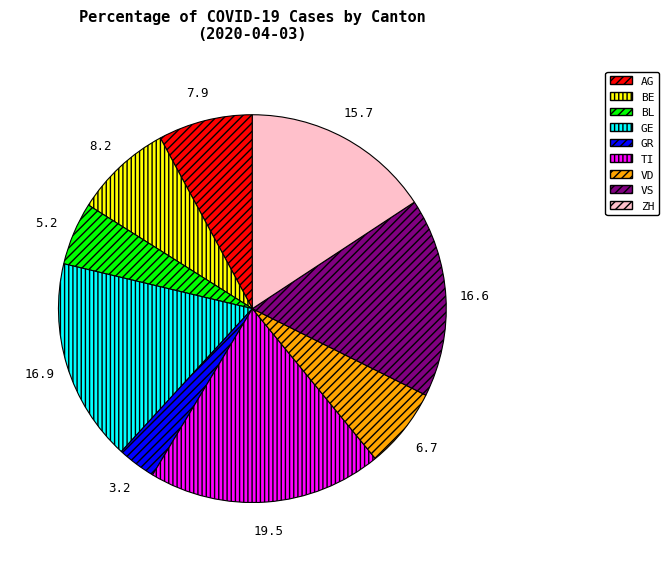

Does any single category account for the majority?

No